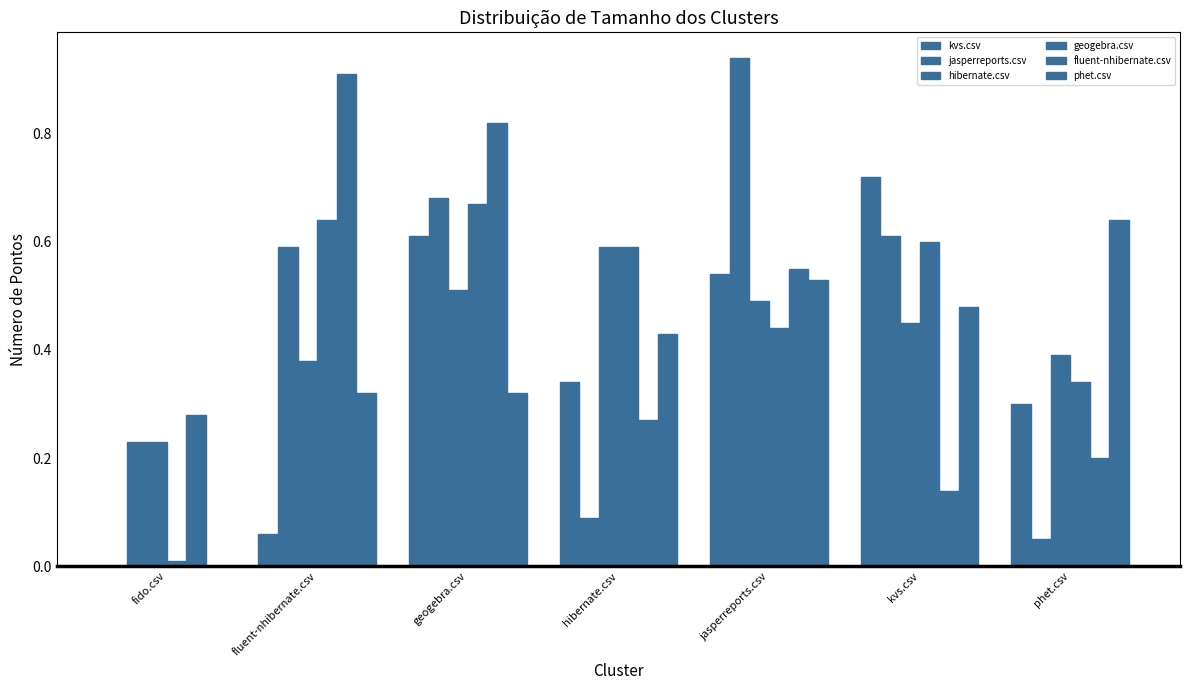

How many data points does each series have?

7